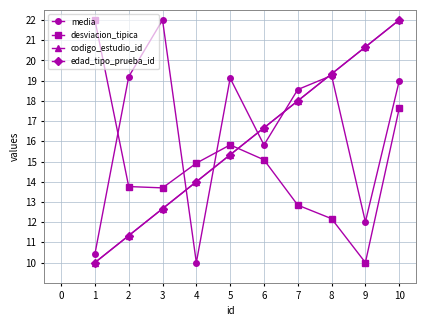

Is this an area chart (filled region under the line)?

No